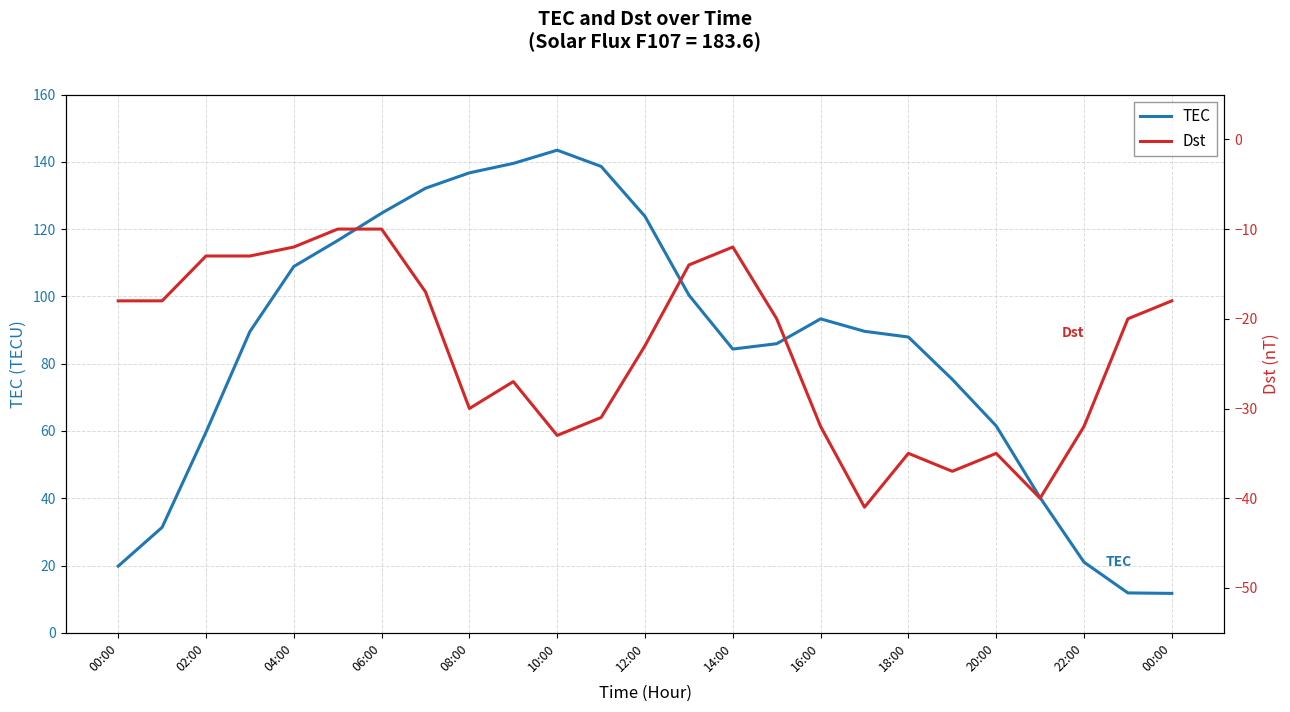

What is the difference between the maximum and minimum values in the TEC series?

131.7